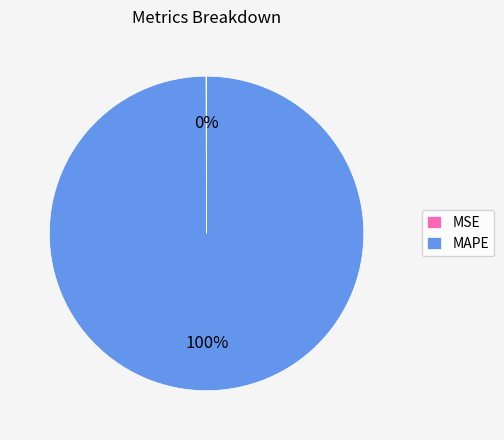

Is there a majority slice in this chart?

Yes